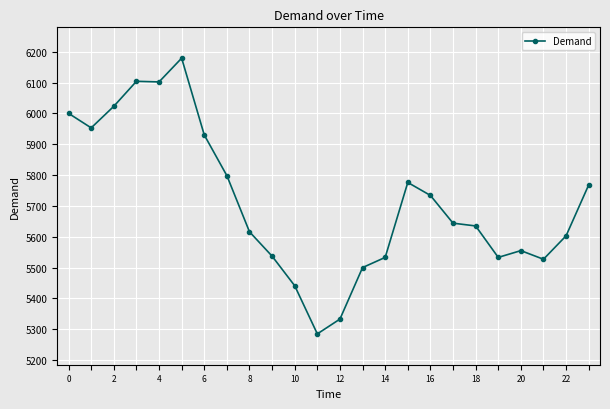

What is the maximum value shown in the chart?

6179